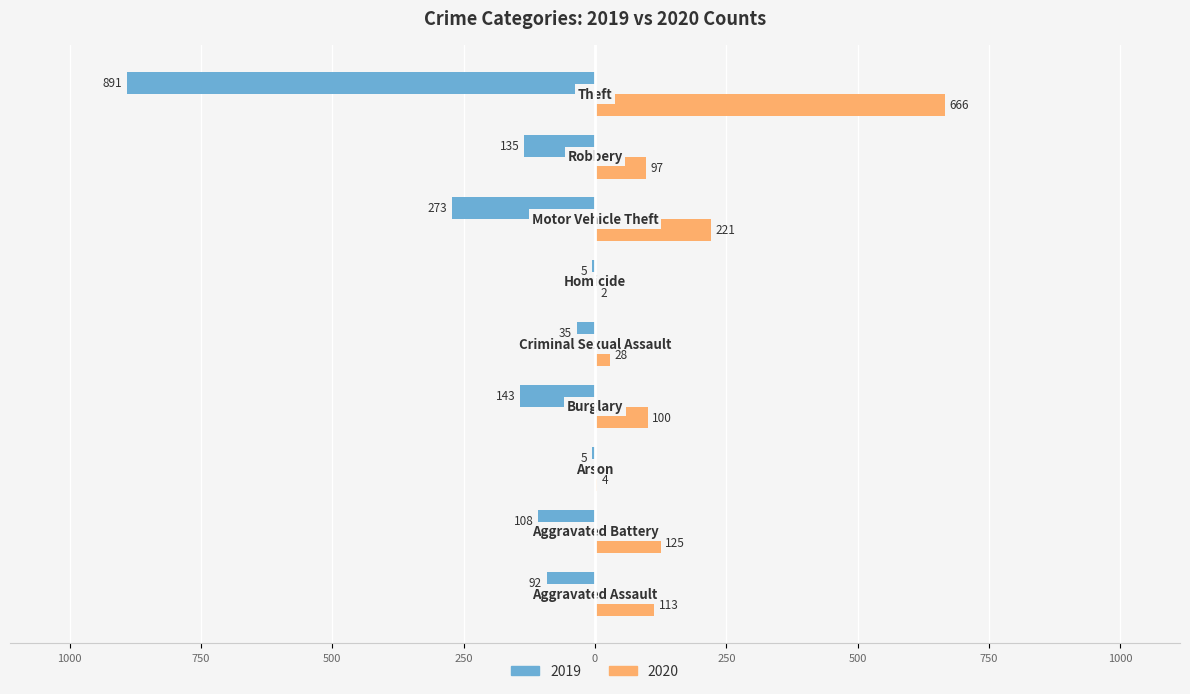

Which series has the widest spread of values?

2019